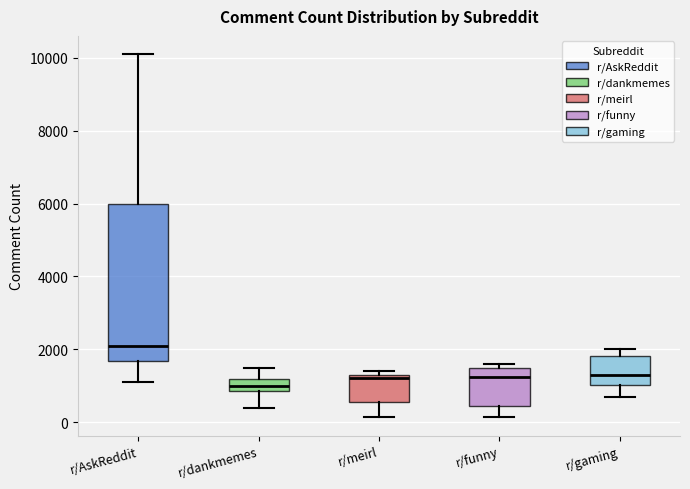

Which box is the tallest, from its lower edge to its upper edge?

r/AskReddit